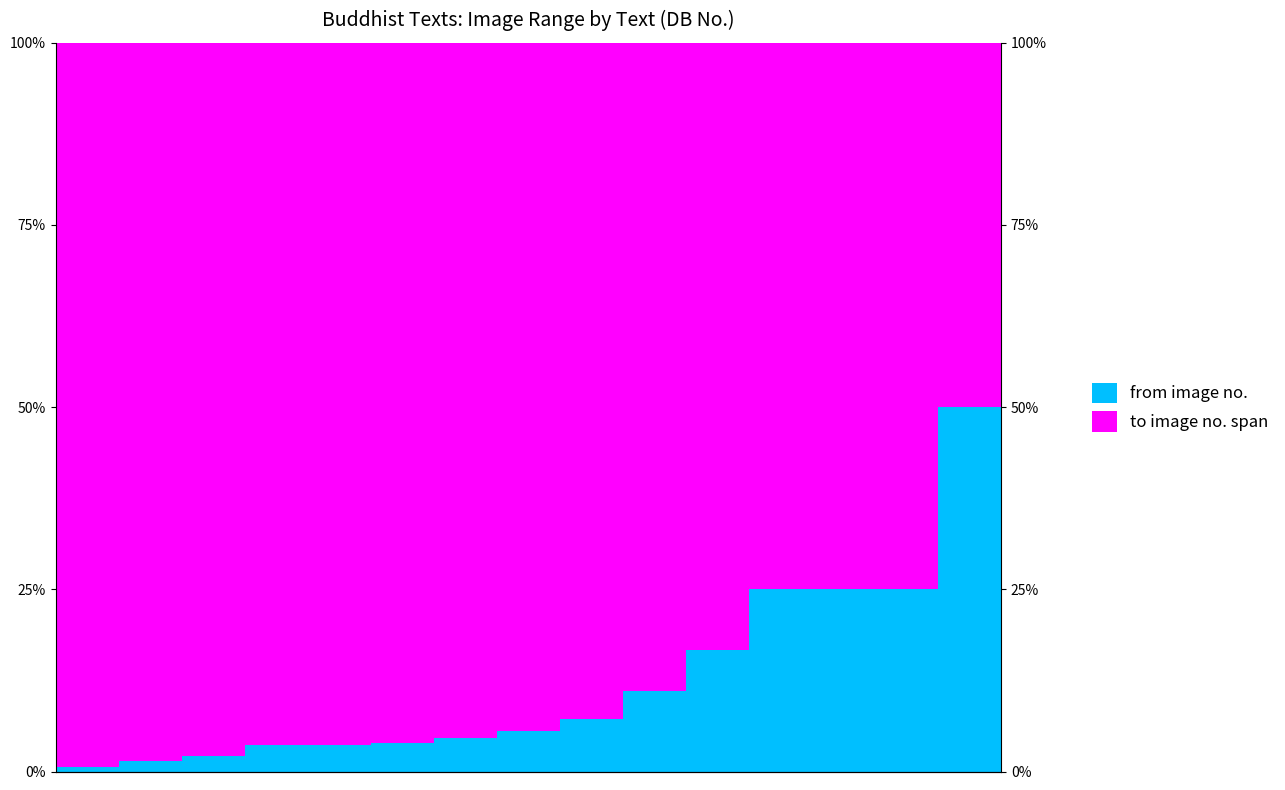

At which label is to image no. span closest to 74?

11